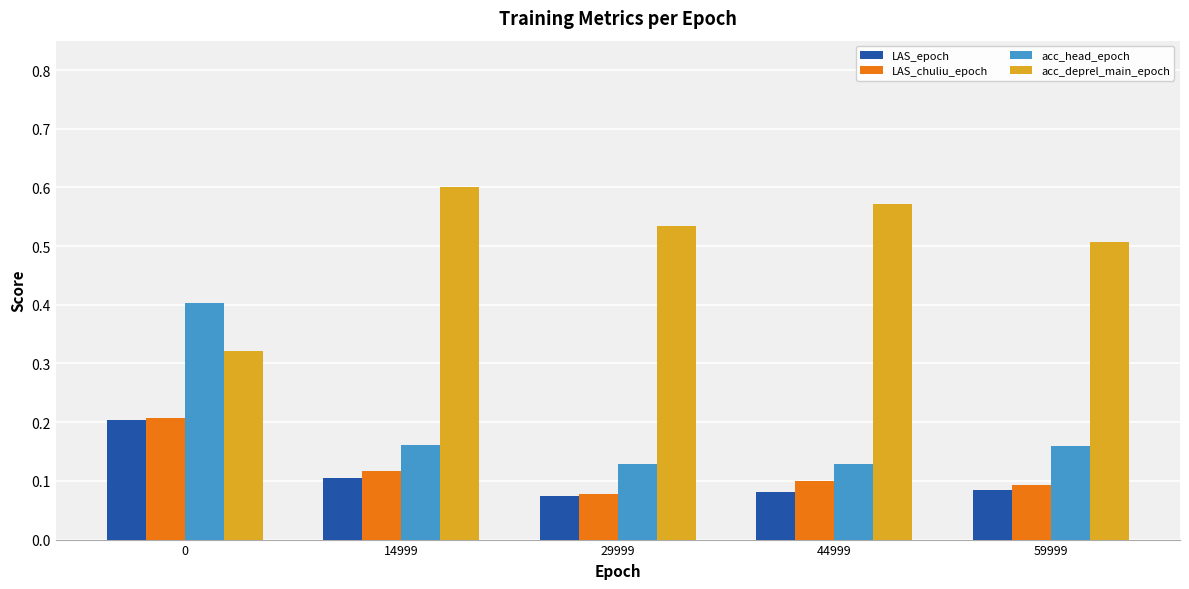

The value of LAS_epoch at 29999 is 0.1. True or false?

True